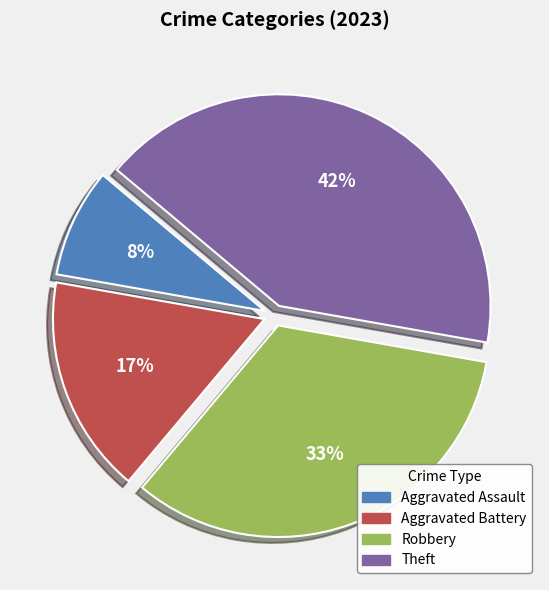

Count the number of slices in the pie.

4